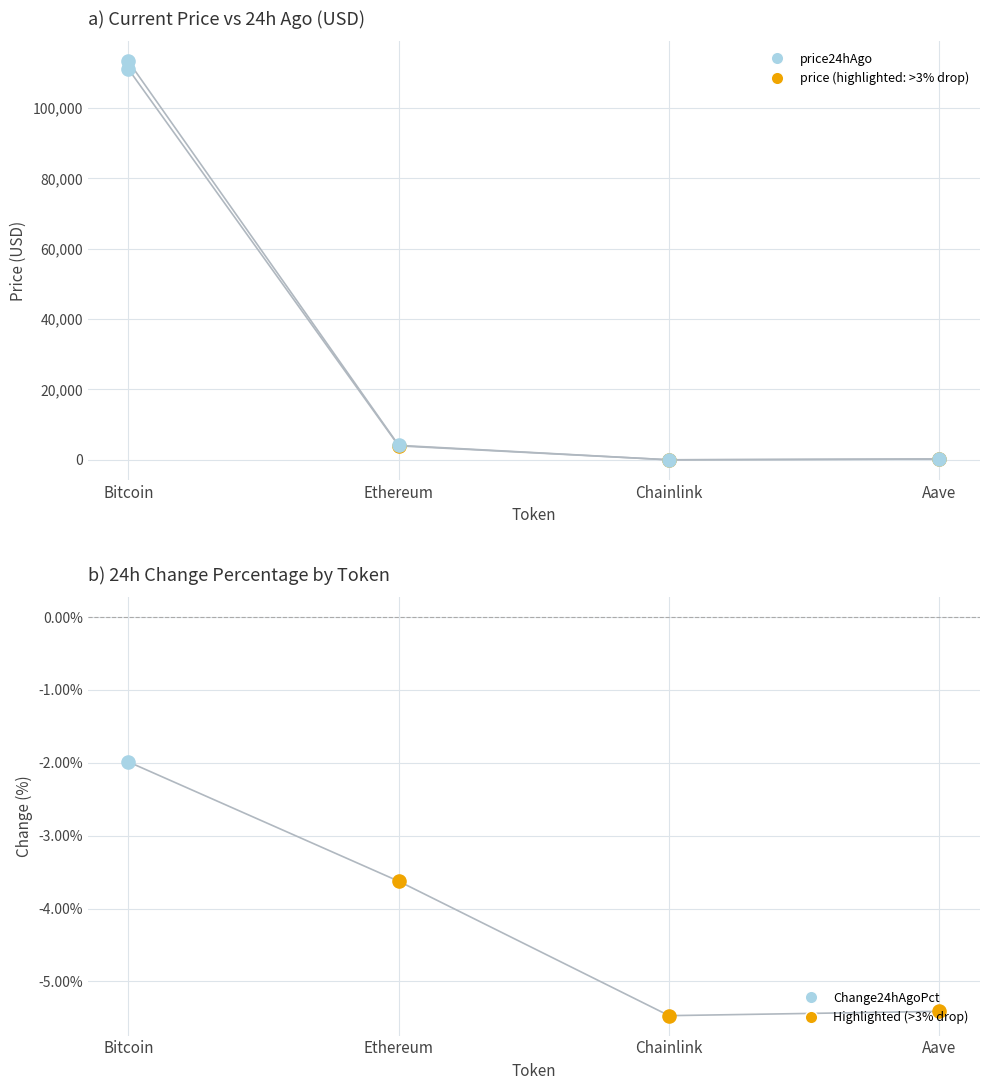

What is the total value across all series at Chainlink?

31.7